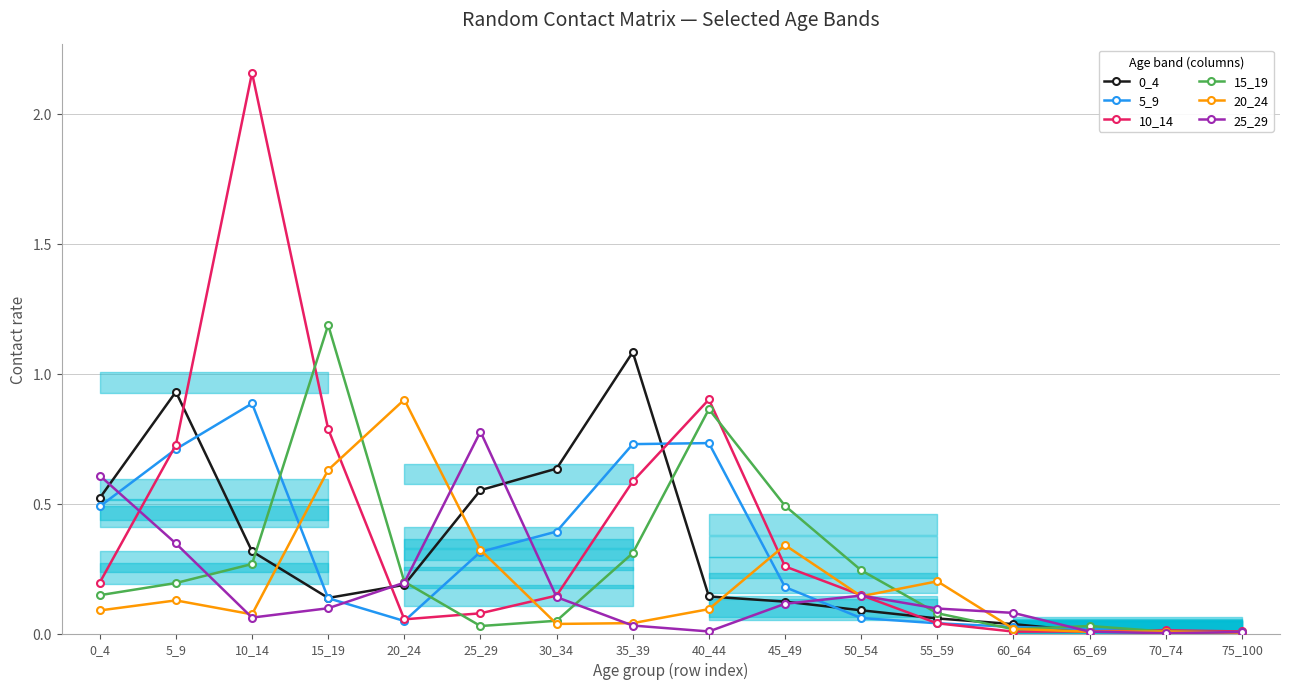

Reading left to right, extract all data points from this chart.

0_4: 0_4=0.5	5_9=0.9	10_14=0.3	15_19=0.1	20_24=0.2	25_29=0.6	30_34=0.6	35_39=1.1	40_44=0.1	45_49=0.1	50_54=0.1	55_59=0.1	60_64=0.0	65_69=0.0	70_74=0.0	75_100=0.0
5_9: 0_4=0.5	5_9=0.7	10_14=0.9	15_19=0.1	20_24=0.0	25_29=0.3	30_34=0.4	35_39=0.7	40_44=0.7	45_49=0.2	50_54=0.1	55_59=0.0	60_64=0.0	65_69=0.0	70_74=0.0	75_100=0.0
10_14: 0_4=0.2	5_9=0.7	10_14=2.2	15_19=0.8	20_24=0.1	25_29=0.1	30_34=0.1	35_39=0.6	40_44=0.9	45_49=0.3	50_54=0.1	55_59=0.0	60_64=0.0	65_69=0.0	70_74=0.0	75_100=0.0
15_19: 0_4=0.1	5_9=0.2	10_14=0.3	15_19=1.2	20_24=0.2	25_29=0.0	30_34=0.0	35_39=0.3	40_44=0.9	45_49=0.5	50_54=0.2	55_59=0.1	60_64=0.0	65_69=0.0	70_74=0.0	75_100=0.0
20_24: 0_4=0.1	5_9=0.1	10_14=0.1	15_19=0.6	20_24=0.9	25_29=0.3	30_34=0.0	35_39=0.0	40_44=0.1	45_49=0.3	50_54=0.1	55_59=0.2	60_64=0.0	65_69=0.0	70_74=0.0	75_100=0.0
25_29: 0_4=0.6	5_9=0.3	10_14=0.1	15_19=0.1	20_24=0.2	25_29=0.8	30_34=0.1	35_39=0.0	40_44=0.0	45_49=0.1	50_54=0.1	55_59=0.1	60_64=0.1	65_69=0.0	70_74=0.0	75_100=0.0